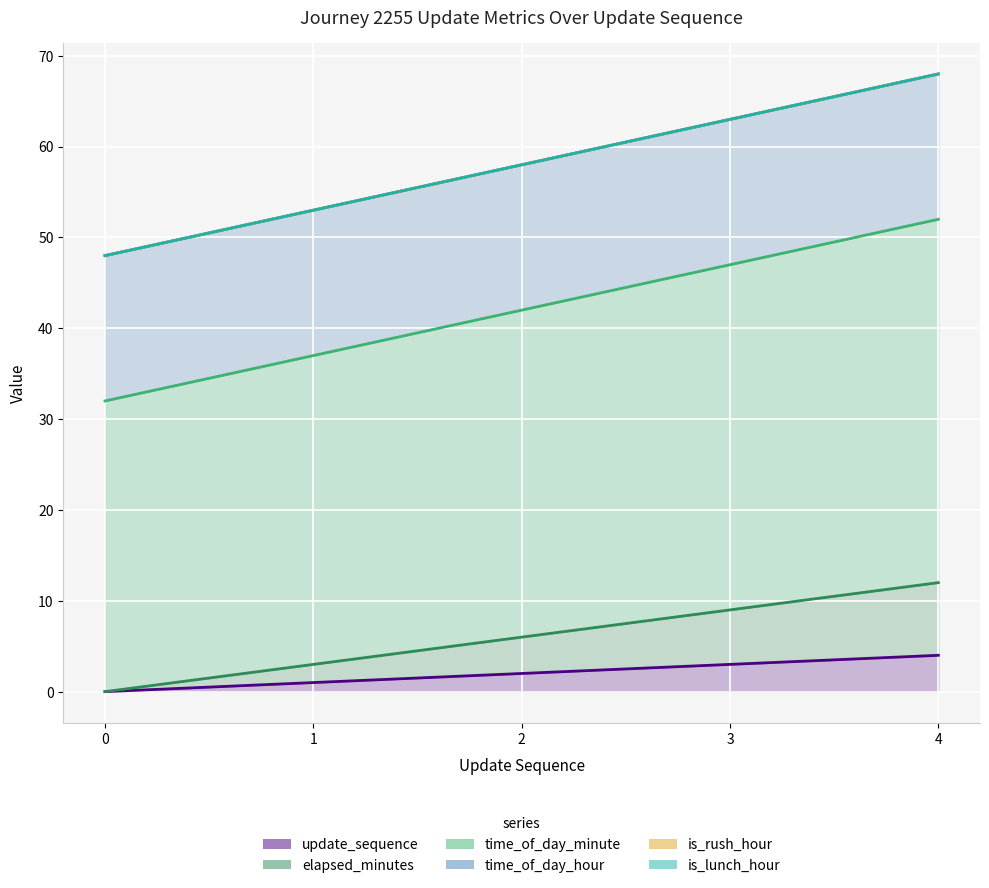

Is it true that time_of_day_minute equals 37 at 1?

True